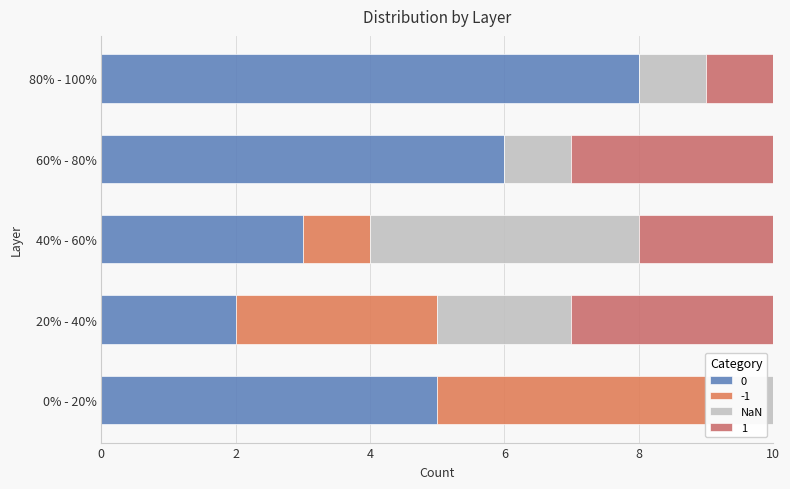

The value at 80% - 100% is 1. True or false?

True